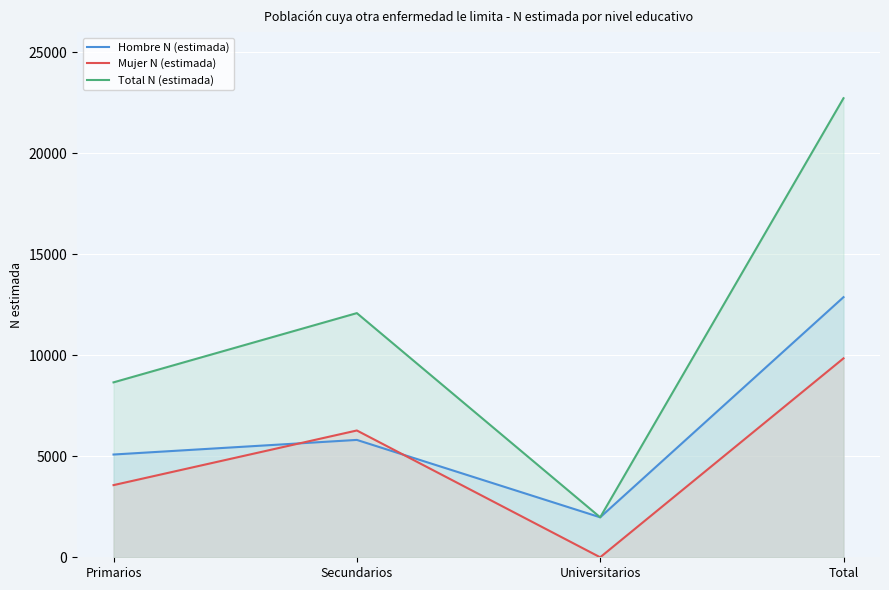

Which category has the highest value in the Total N (estimada) series?

Total